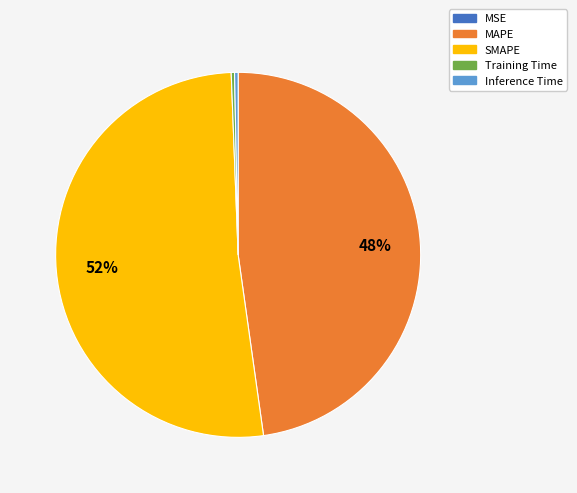

Which slice is the largest?

SMAPE